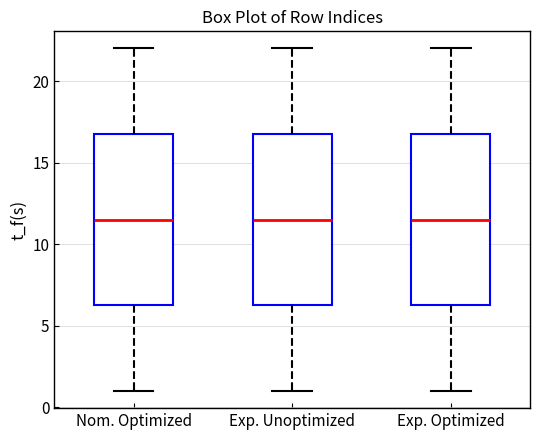

Where is the lower edge of the box for Nom. Optimized on the y-axis? The values are not printed on the chart, so give them approximately, as read against the axis.

6.5